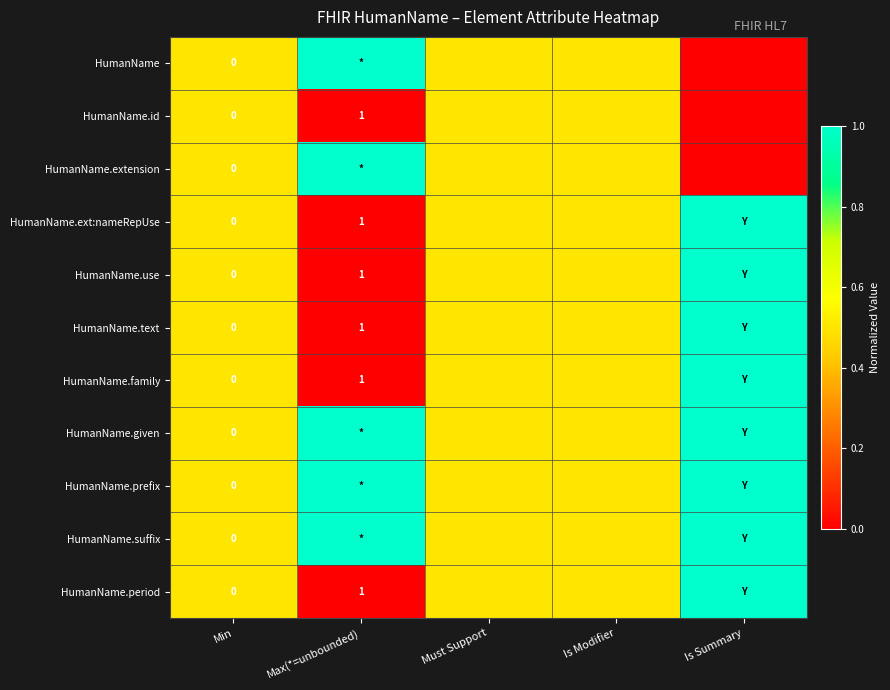

The HumanName.ext:nameRepUse series shows 1.6 at Max(*=unbounded). True or false?

False